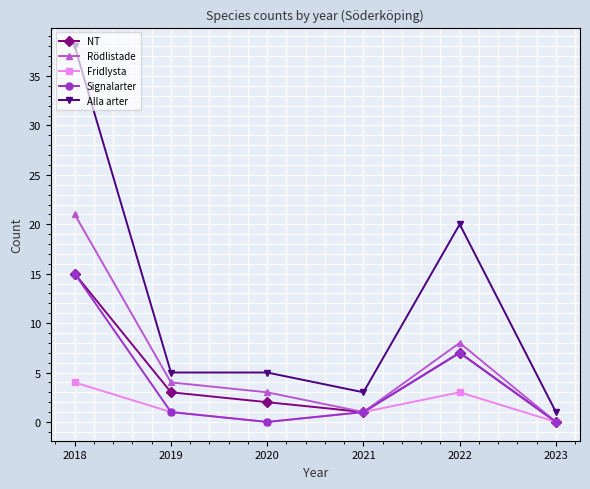

True or false: Fridlysta has a value of 4 at 2018.

True